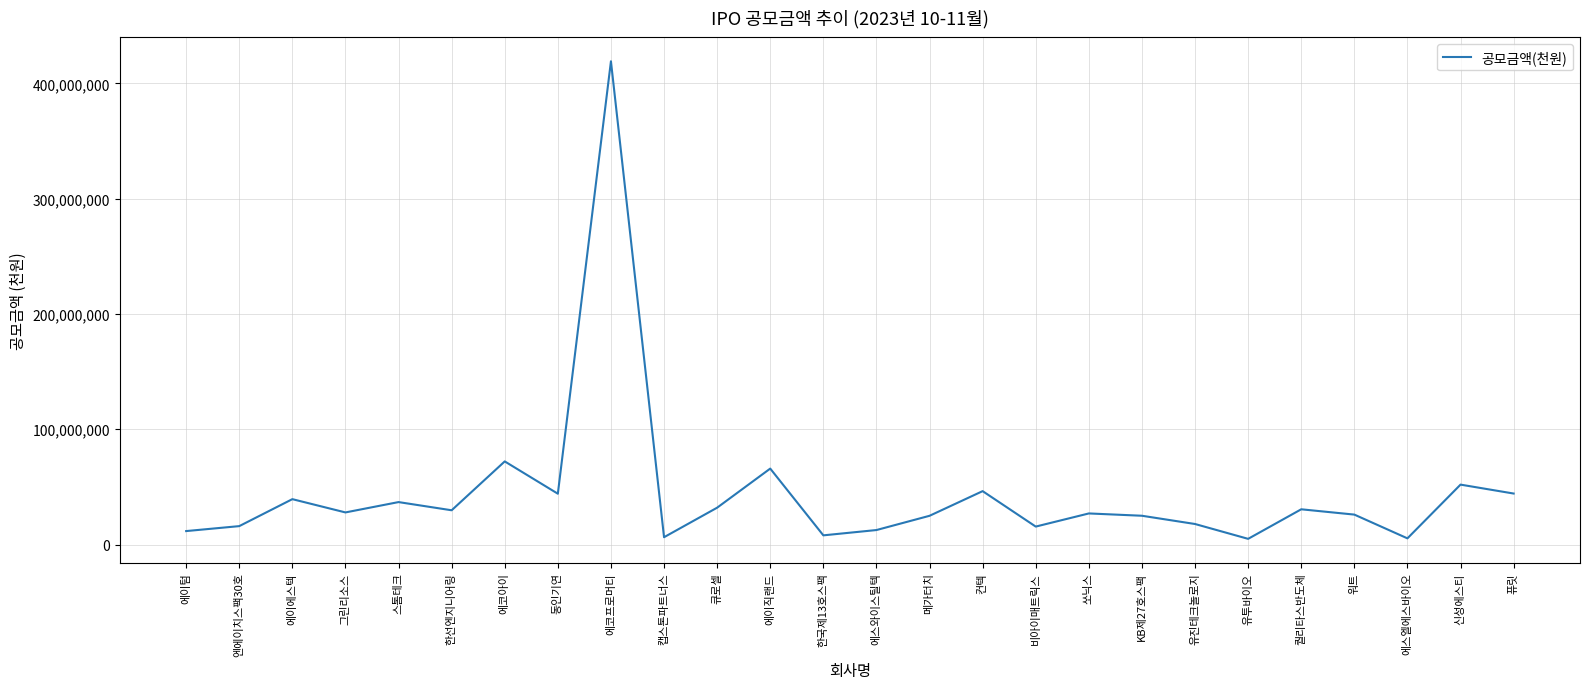

What is the difference between the maximum and minimum values?

414258592